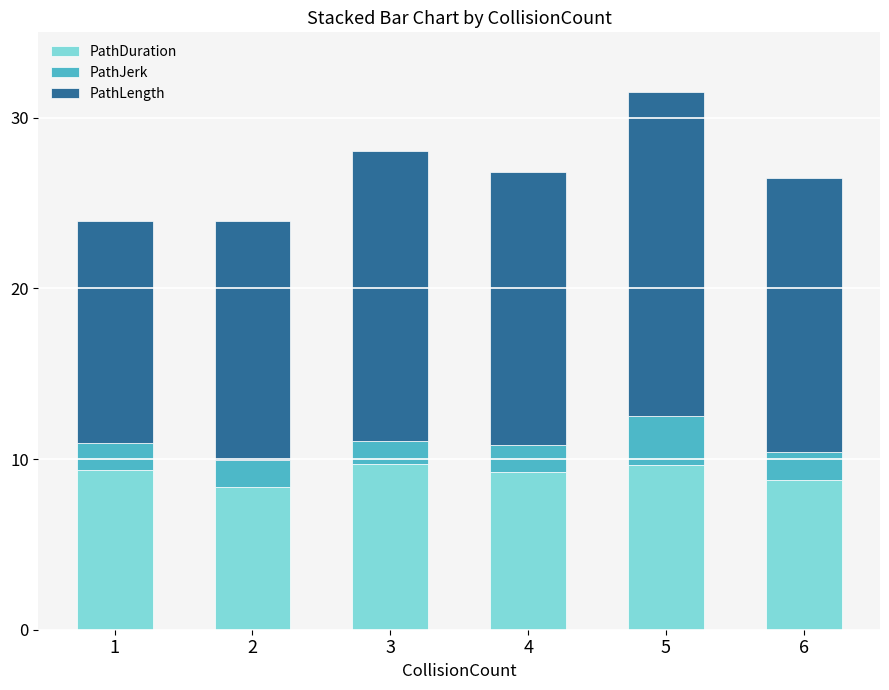

What is the approximate value of PathDuration at 4?

9.3